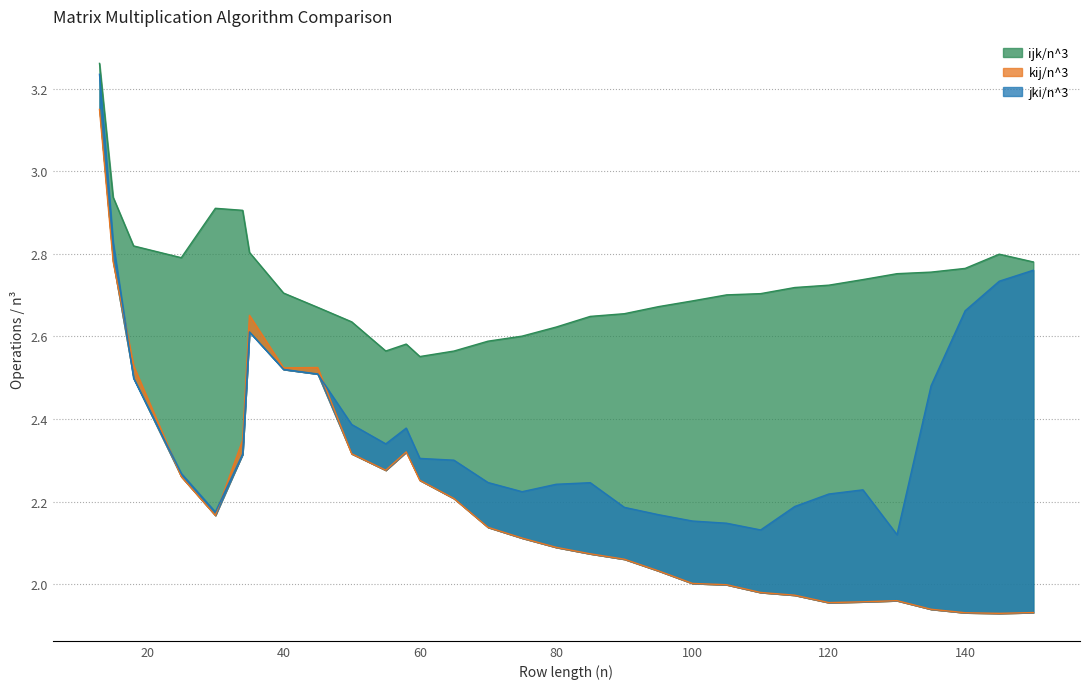

The value of jki/n^3 at 150 is 2.8. True or false?

True